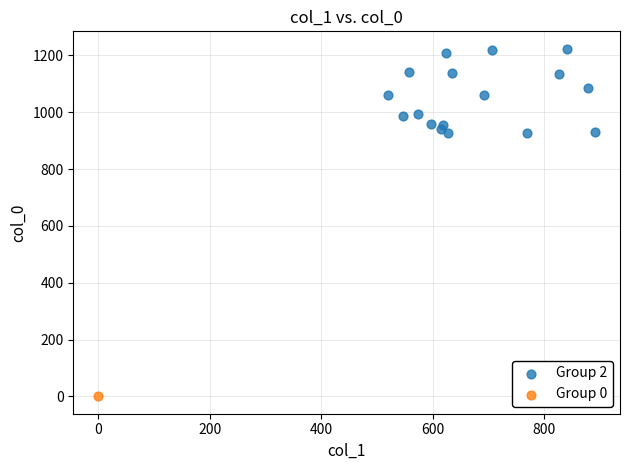

What are all the series names shown in the legend?

Group 2, Group 0